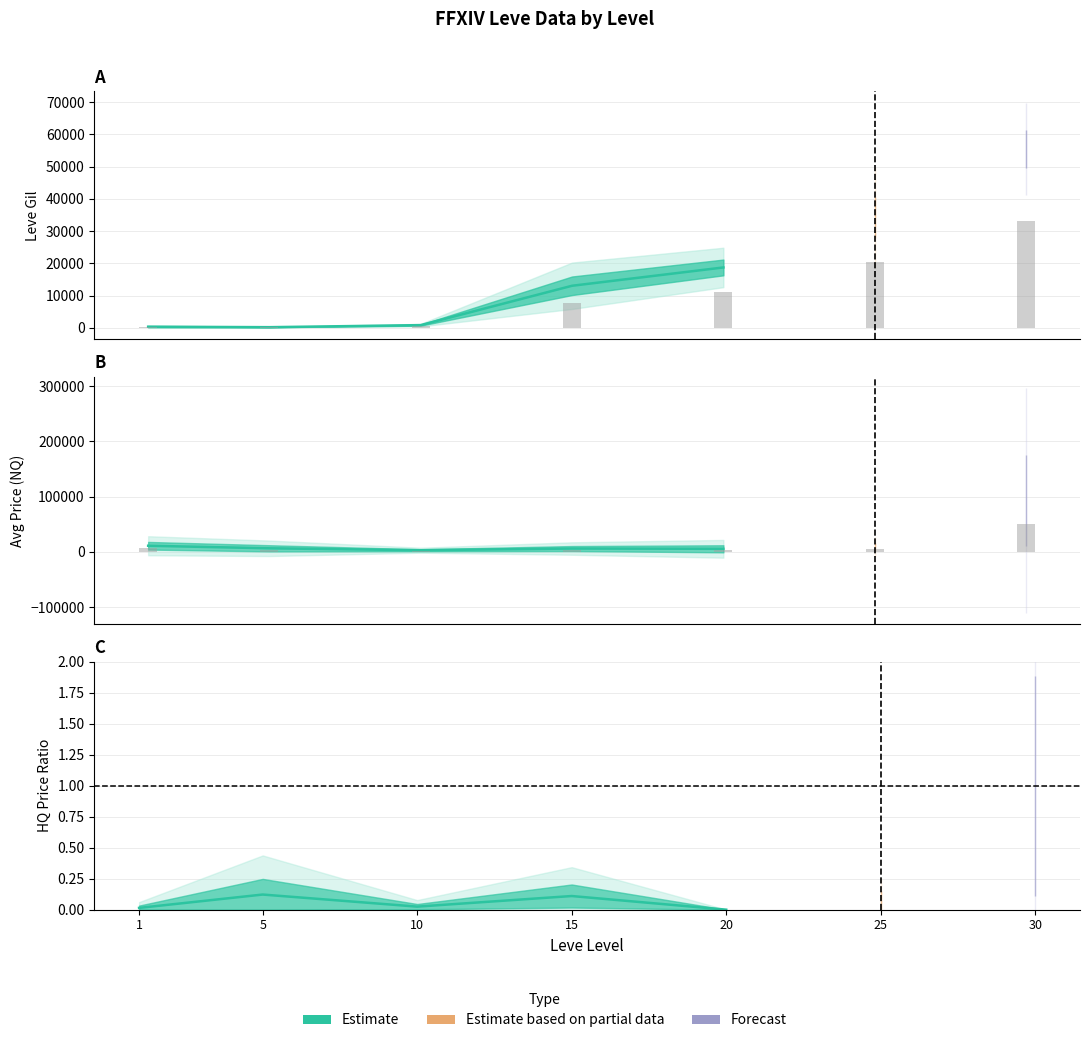

List the labels in order of value, smallest first.

20, 1, 10, 15, 5